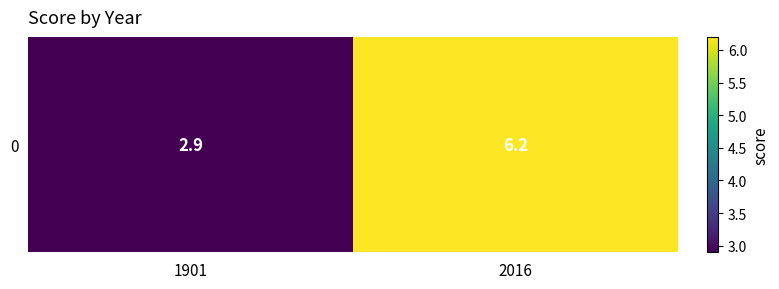

The chart shows a value of 4.1 at 1901. True or false?

False